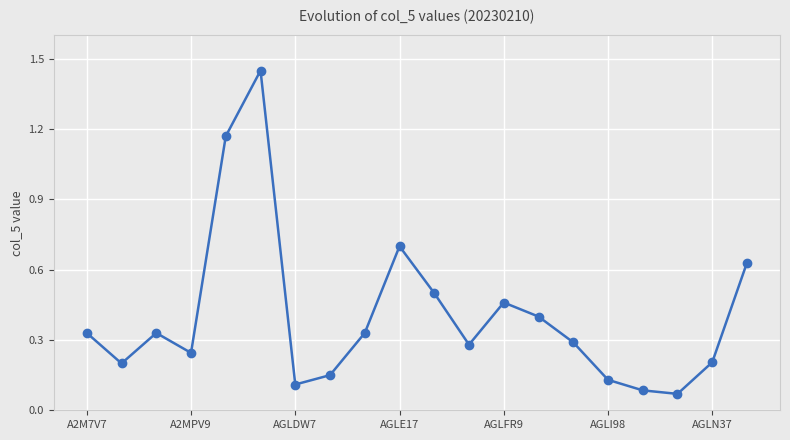

How many points are lower than both their immediate neighbors (excluding endpoints)?

5